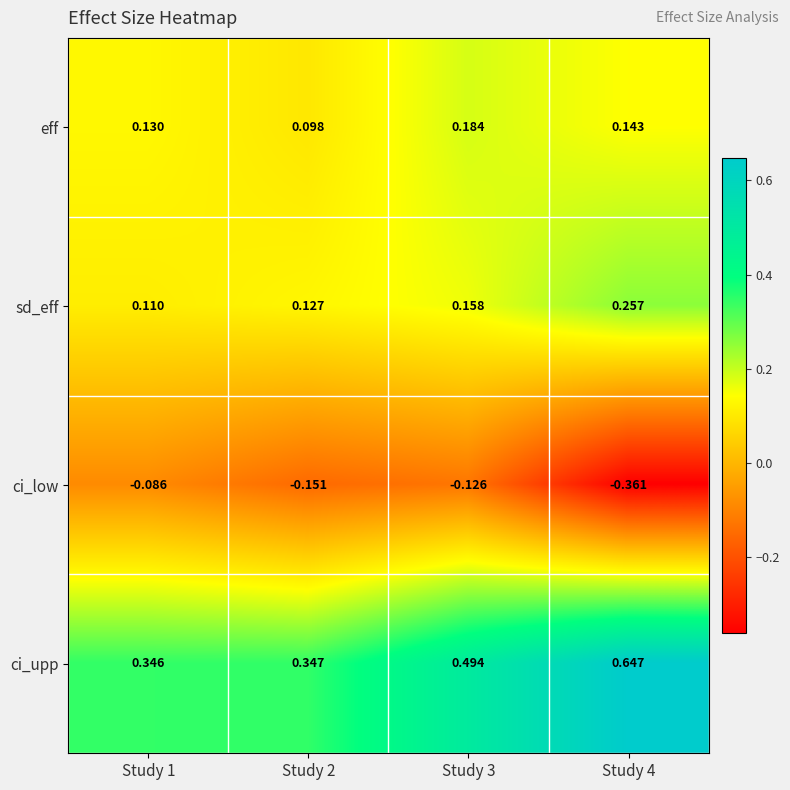

At Study 3, list the series in order from smallest to largest.

ci_low, sd_eff, eff, ci_upp